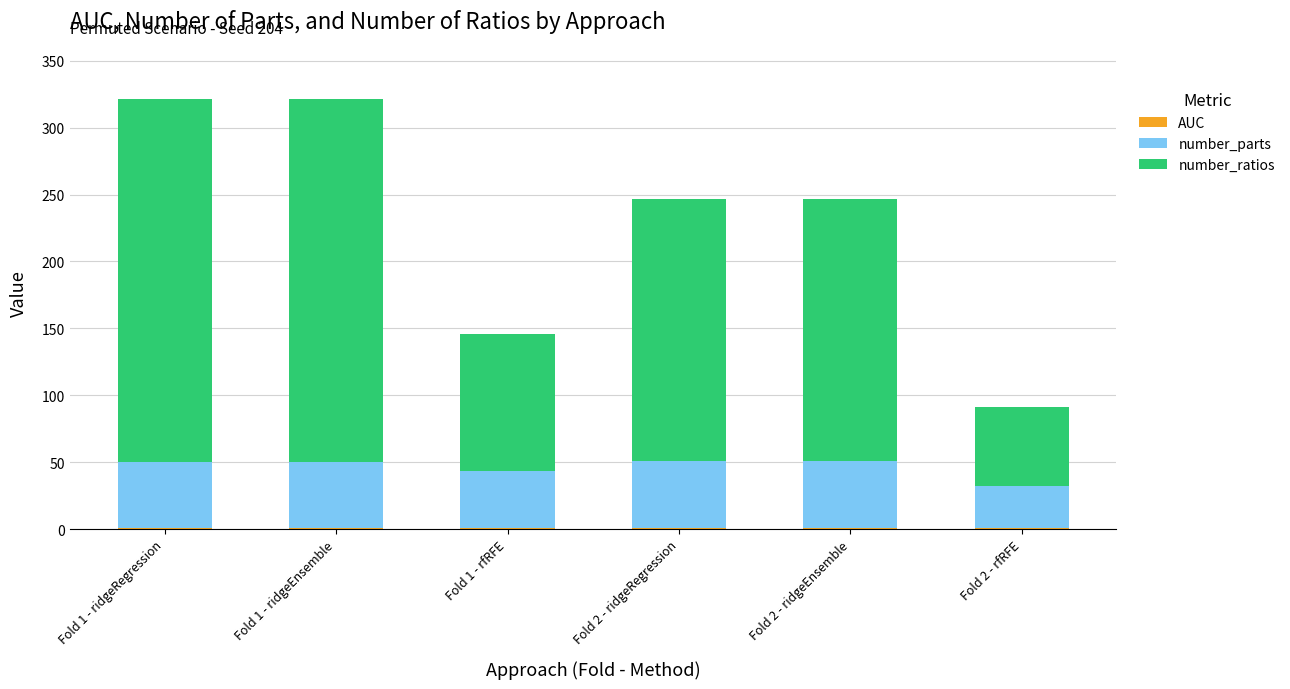

Does the chart contain stacked bars?

Yes